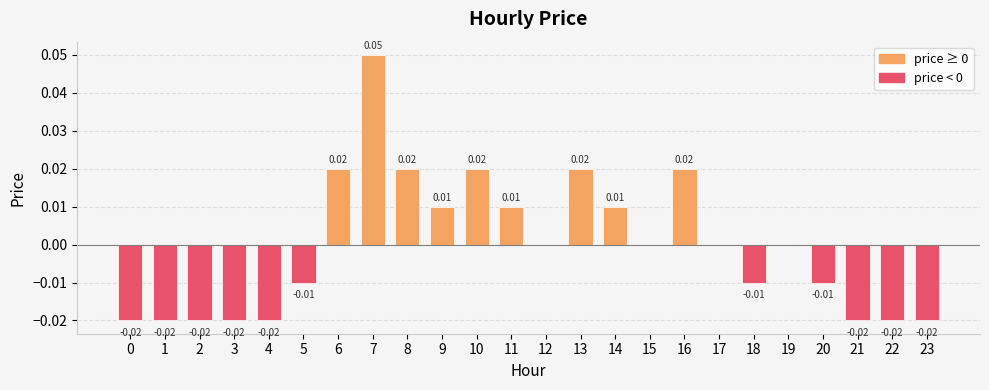

Between 6 and 7, which is larger?

7